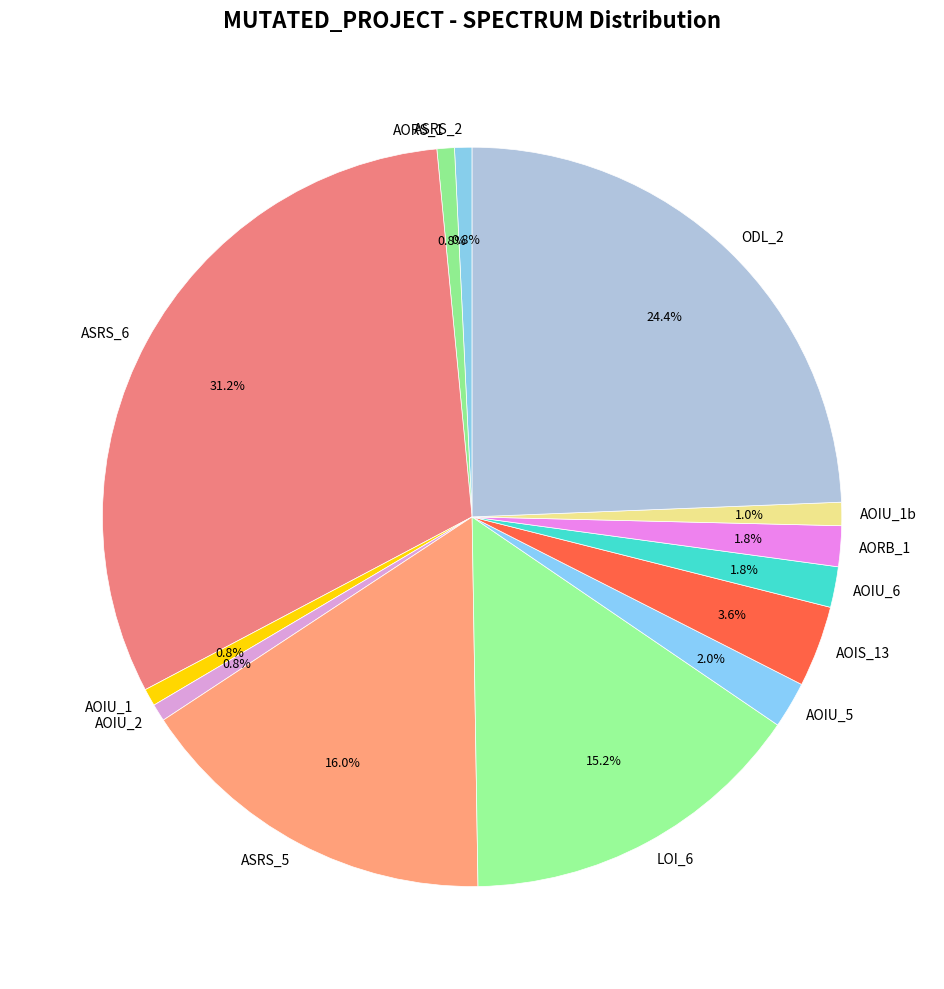

Does any single category account for the majority?

No